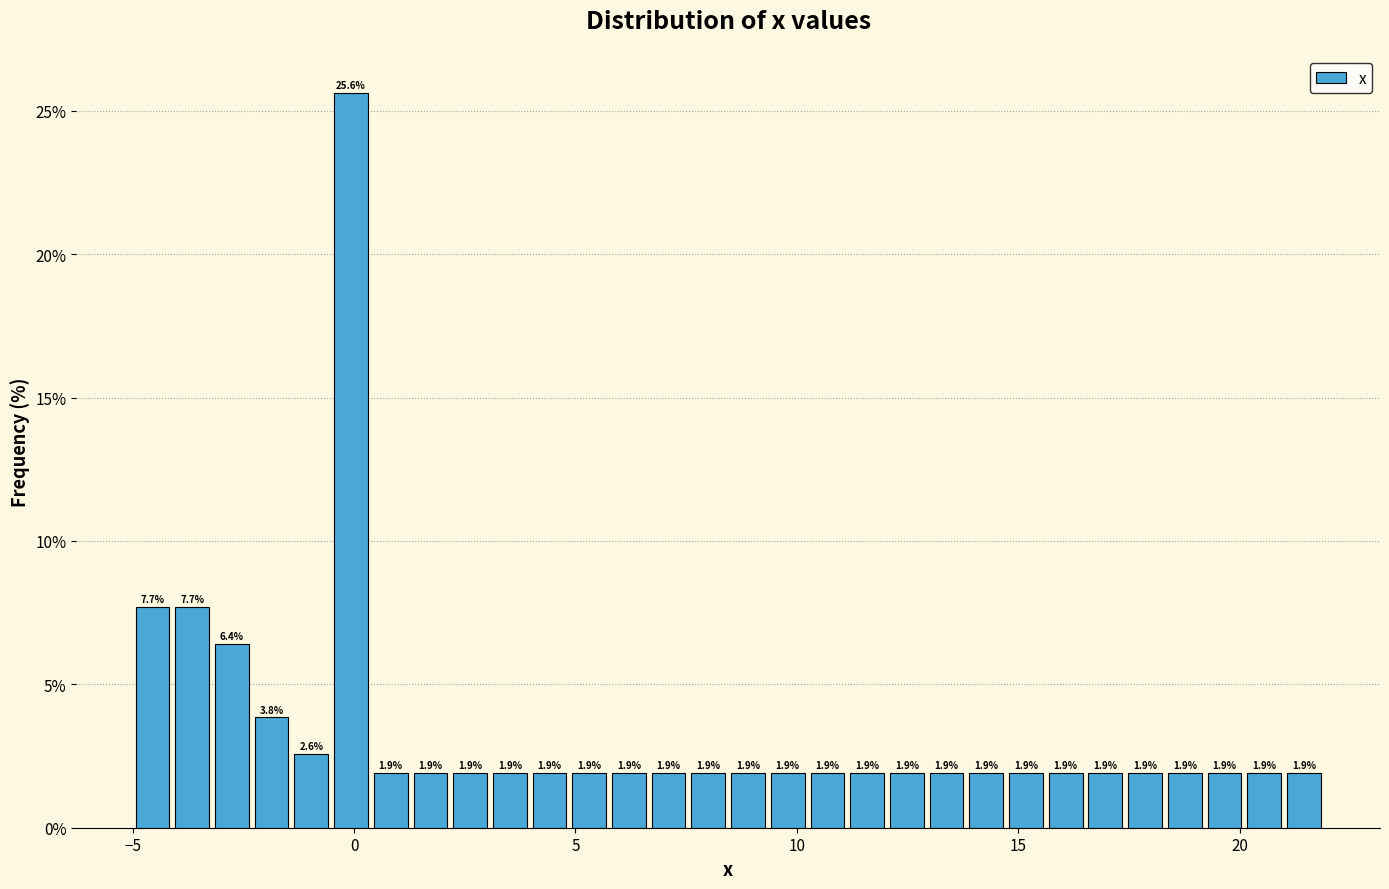

Read against the x-axis, roughly where is the centre of the tallest bar?

0.0